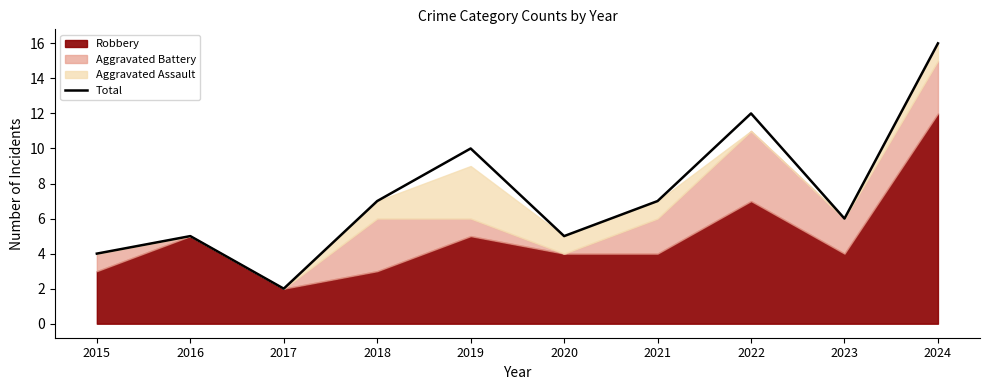

Which label corresponds to the smallest value in the chart?

2017